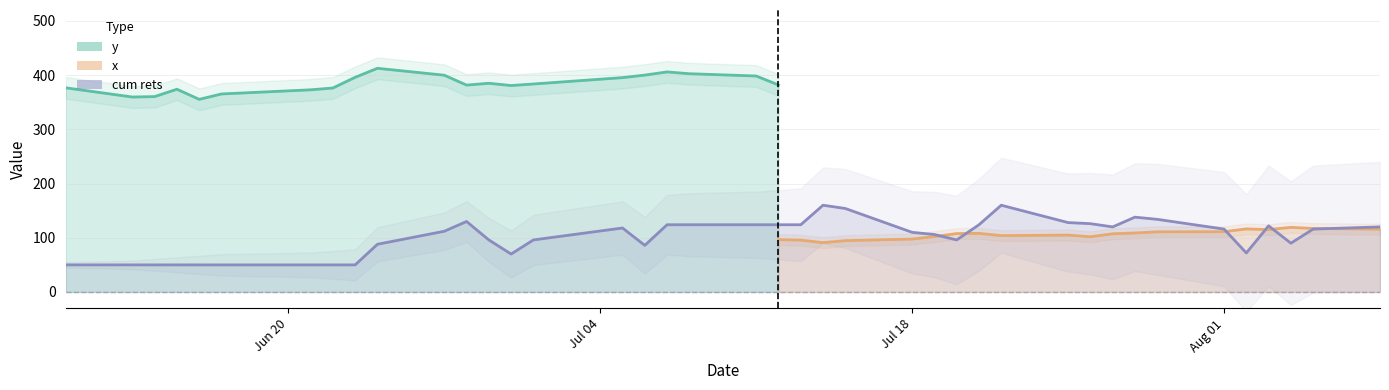

What are all the series names shown in the legend?

y, x, cum rets